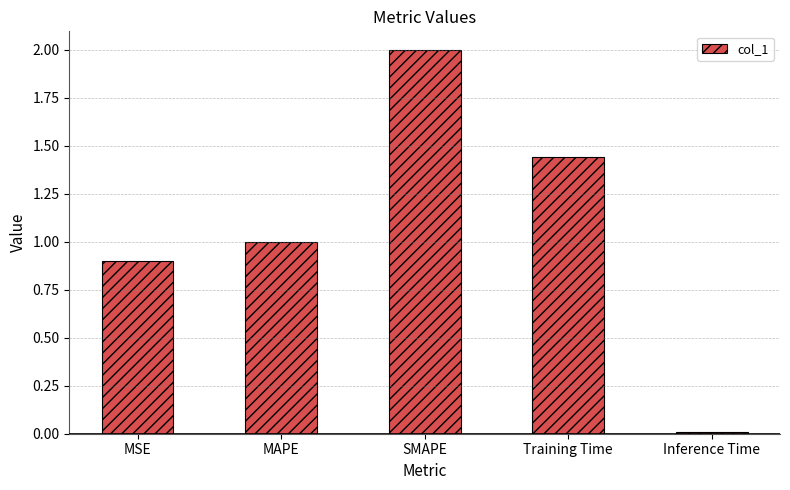

What is the value of the 3rd bar from the left?

2.0